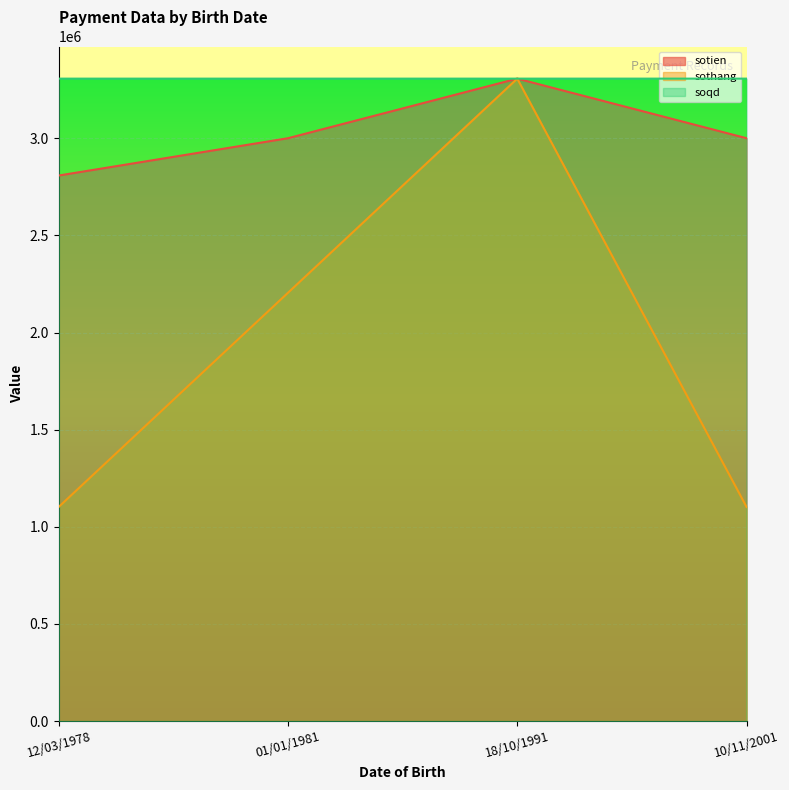

What is the sum of the sotien values at 01/01/1981 and 18/10/1991?

6306700.0